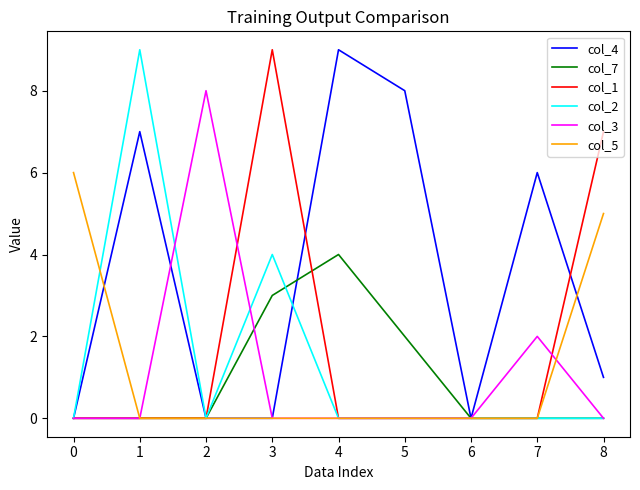

Which series has the largest total across all categories?

col_4